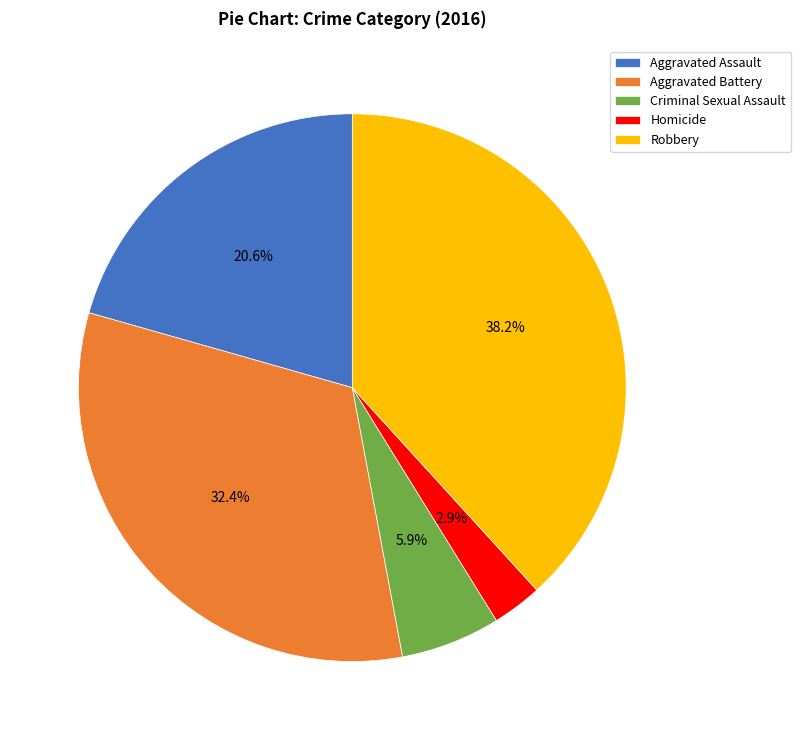

The Homicide slice represents 3% of the pie. True or false?

True